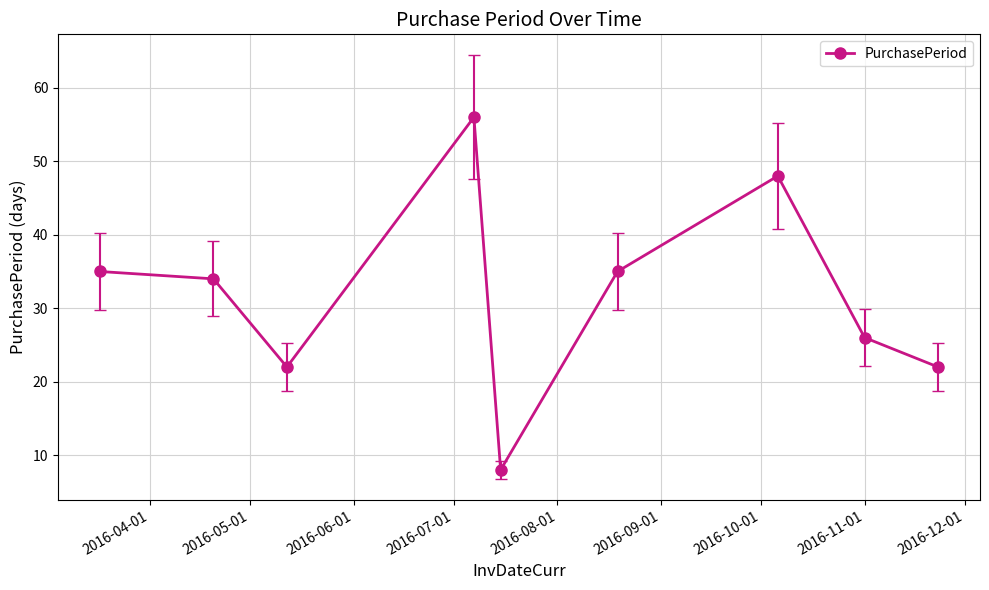

What is the greatest value displayed?

56